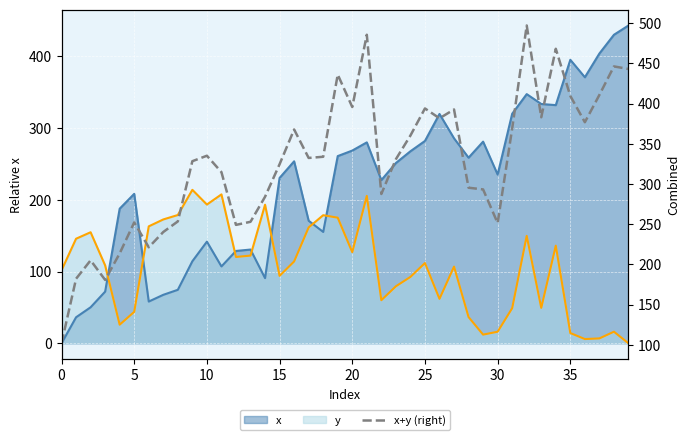

What is the label of the 14th point from the right?

26